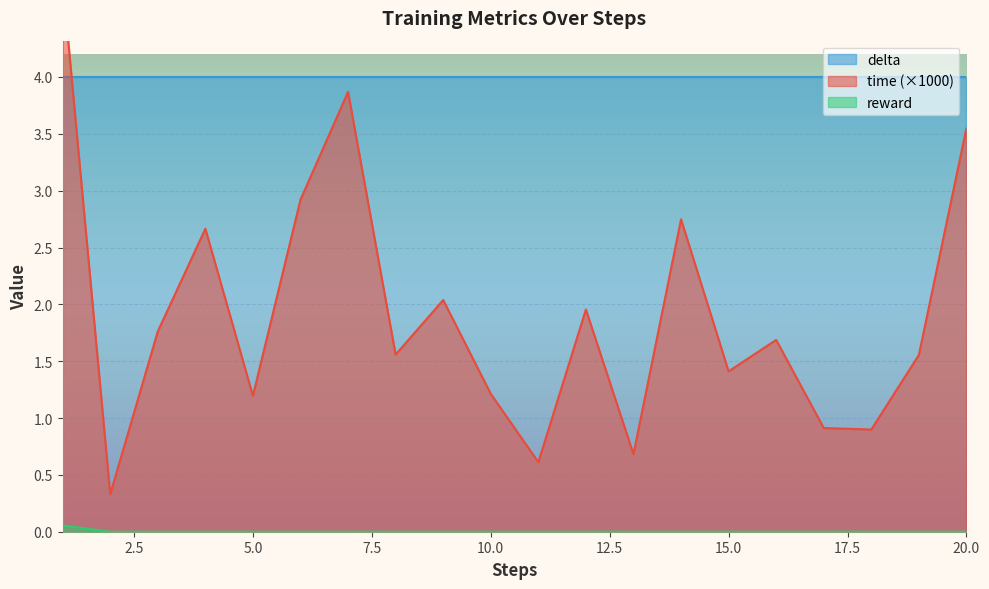

Where is time nearest to the value 2?

9